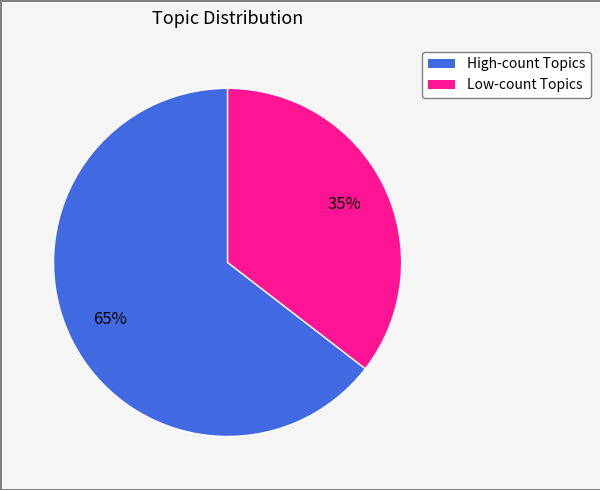

To the nearest percent, what is the average slice percentage?

50%